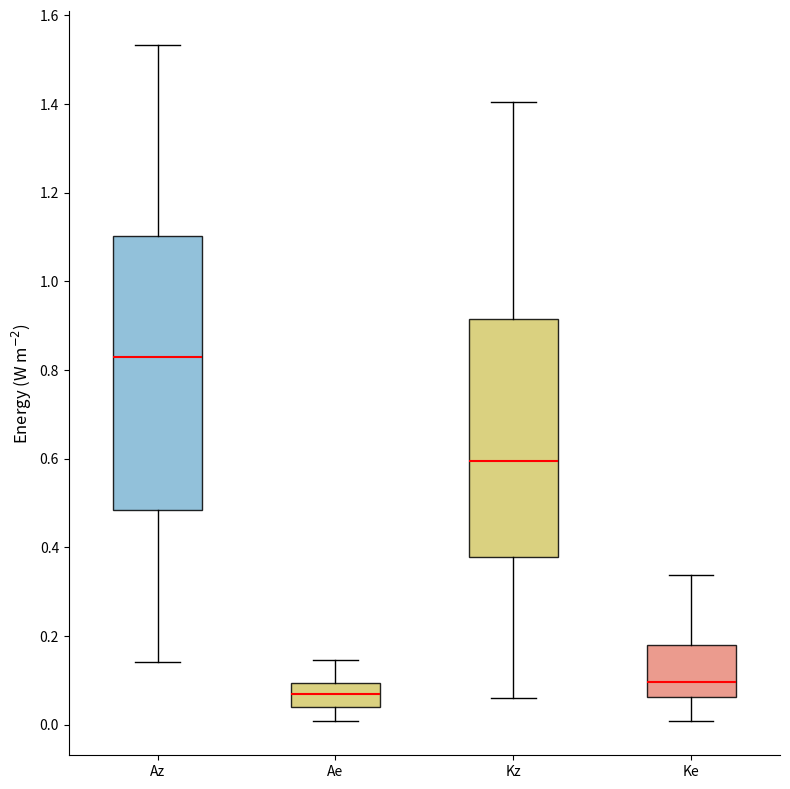

Which box is the tallest, from its lower edge to its upper edge?

Az